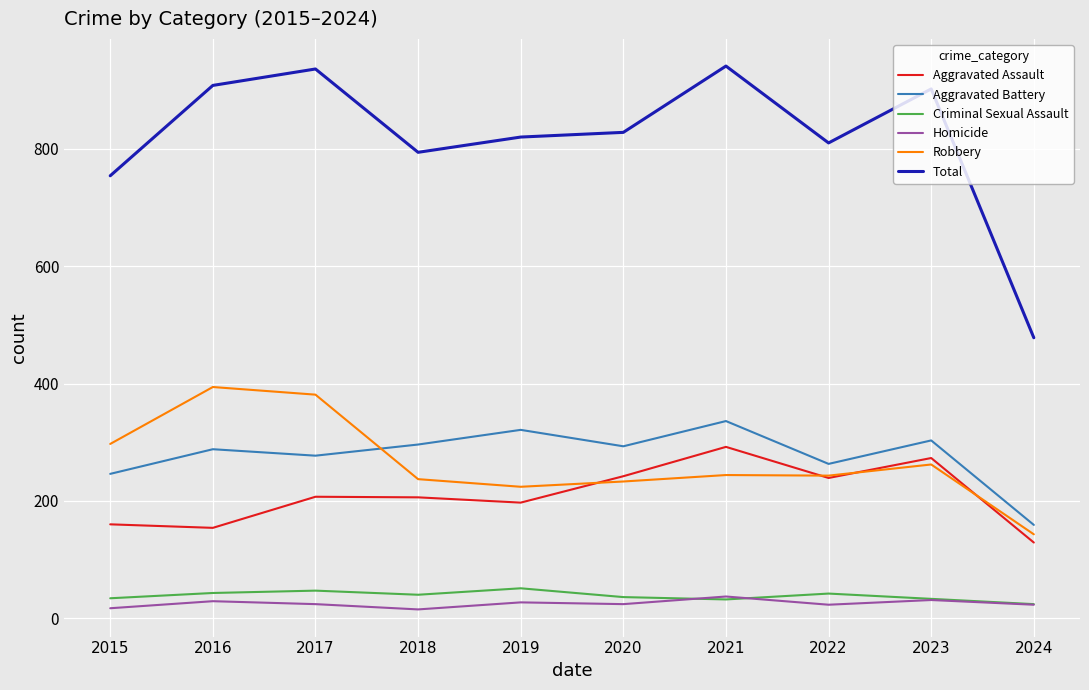

True or false: Homicide and Aggravated Battery intersect in this chart.

False